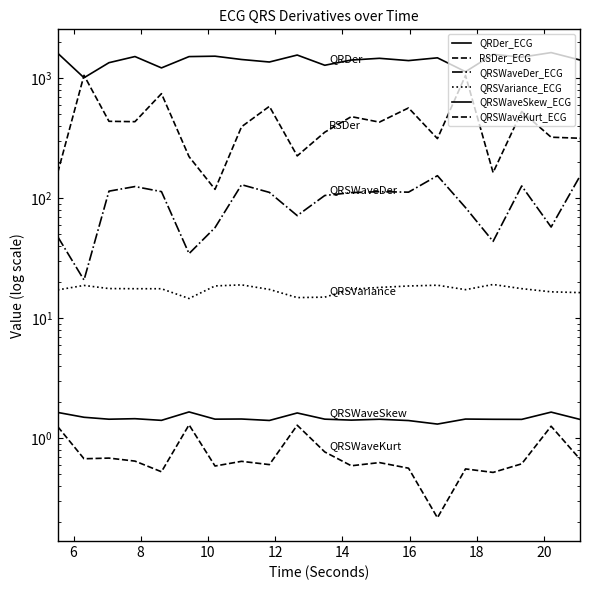

List the series in order of their peak value, highest first.

QRDer_ECG, RSDer_ECG, QRSWaveDer_ECG, QRSVariance_ECG, QRSWaveSkew_ECG, QRSWaveKurt_ECG